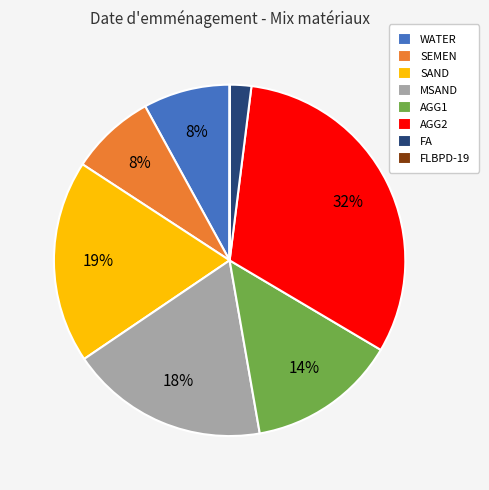

True or false: AGG2 accounts for 44% of the total.

False